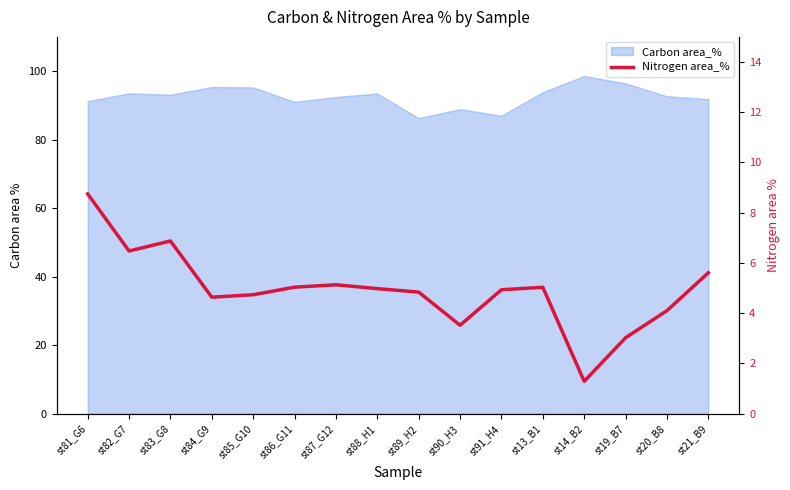

Reading right to left, what are all the values shown in this chart?

5.6	4.1	3.0	1.3	5.0	4.9	3.5	4.8	5.0	5.1	5.0	4.7	4.6	6.9	6.5	8.8